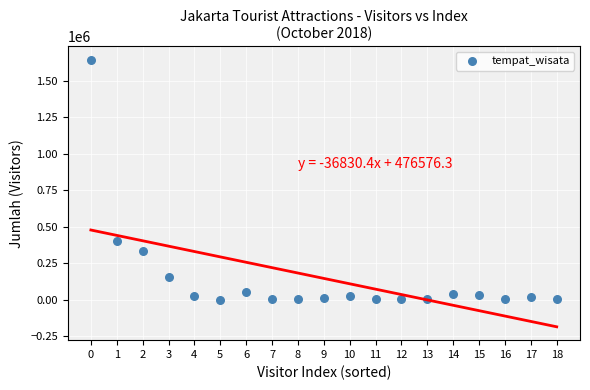

What is the range of Y values (max minus min)?

1643559